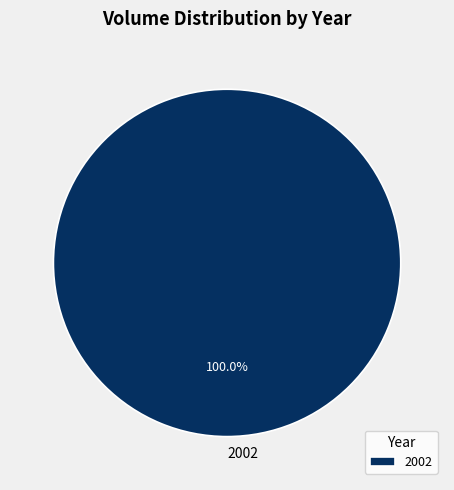

Rank the categories by value from highest to lowest.

2002